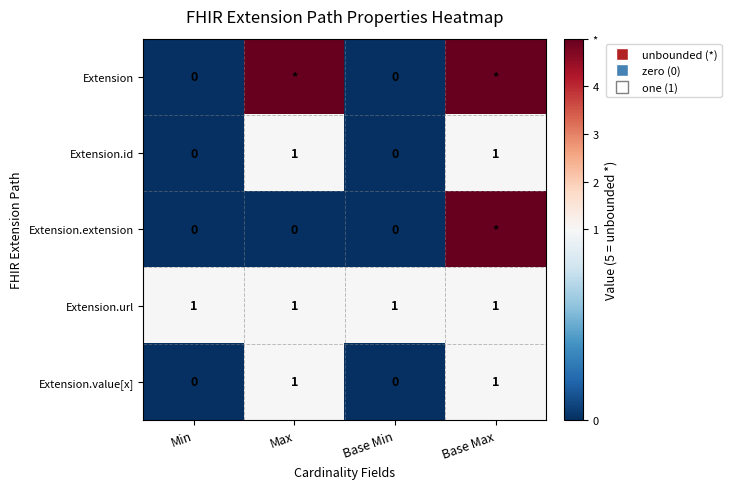

At which category does the chart reach its peak across all series?

Max